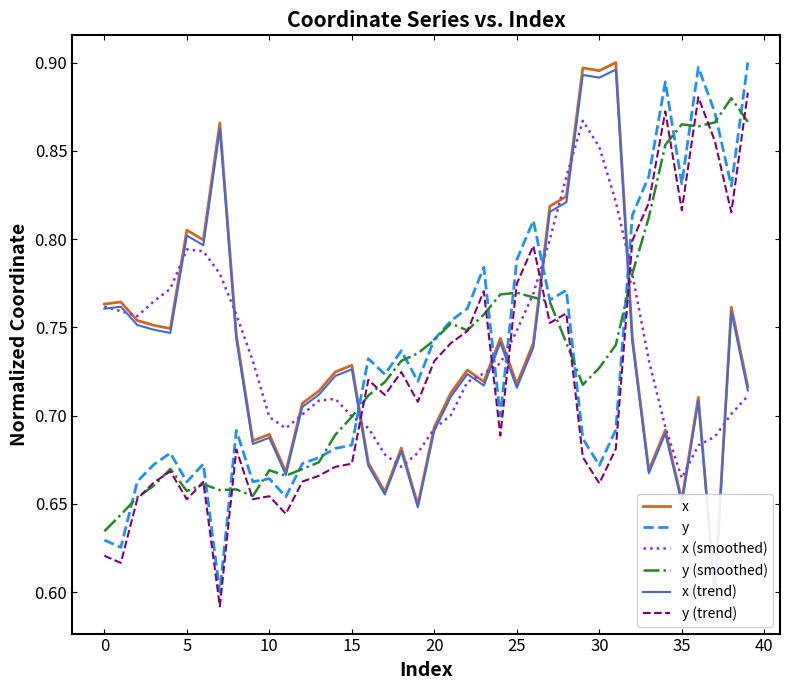

What is the minimum value for x?

0.6